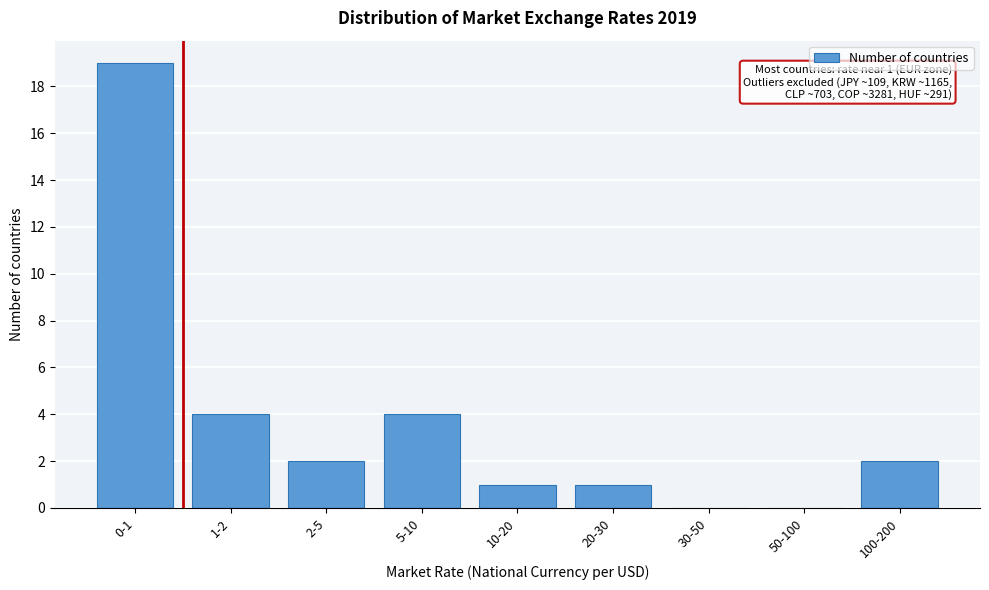

Reading left to right, what are all the values shown in this chart?

0-1=19	1-2=4	2-5=2	5-10=4	10-20=1	20-30=1	30-50=0	50-100=0	100-200=2